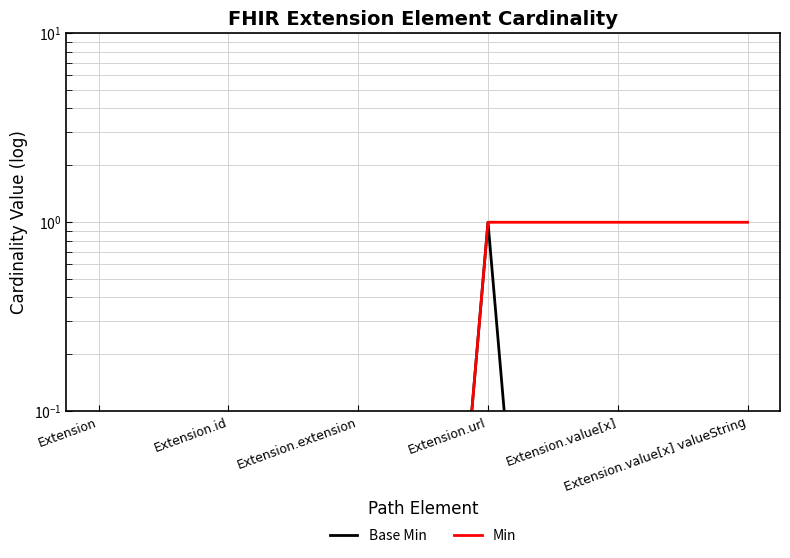

True or false: Base Min and Min intersect in this chart.

False